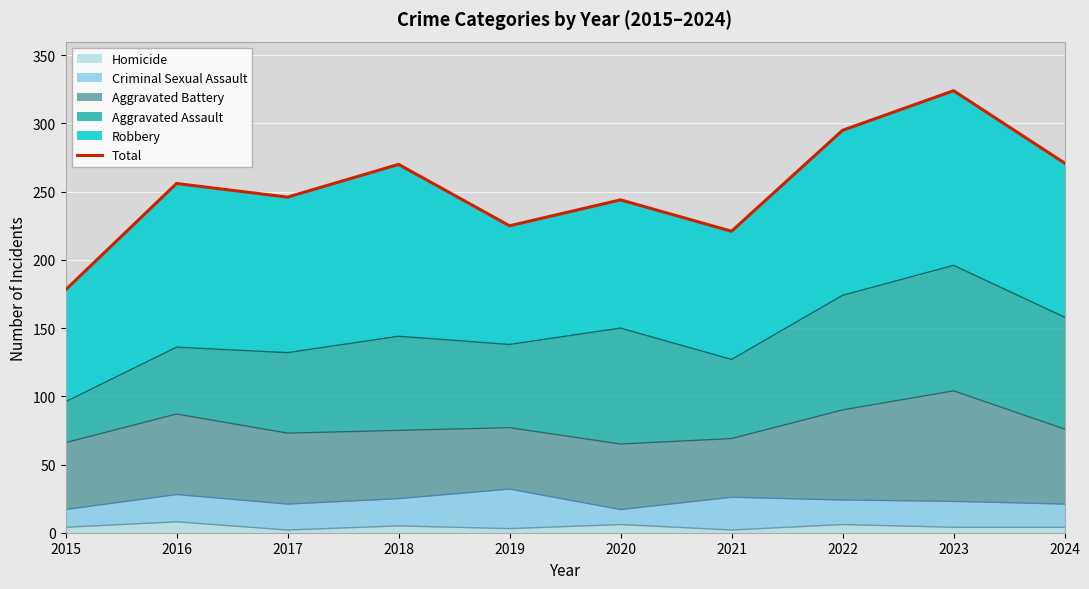

Which label corresponds to the largest value in the chart?

2023